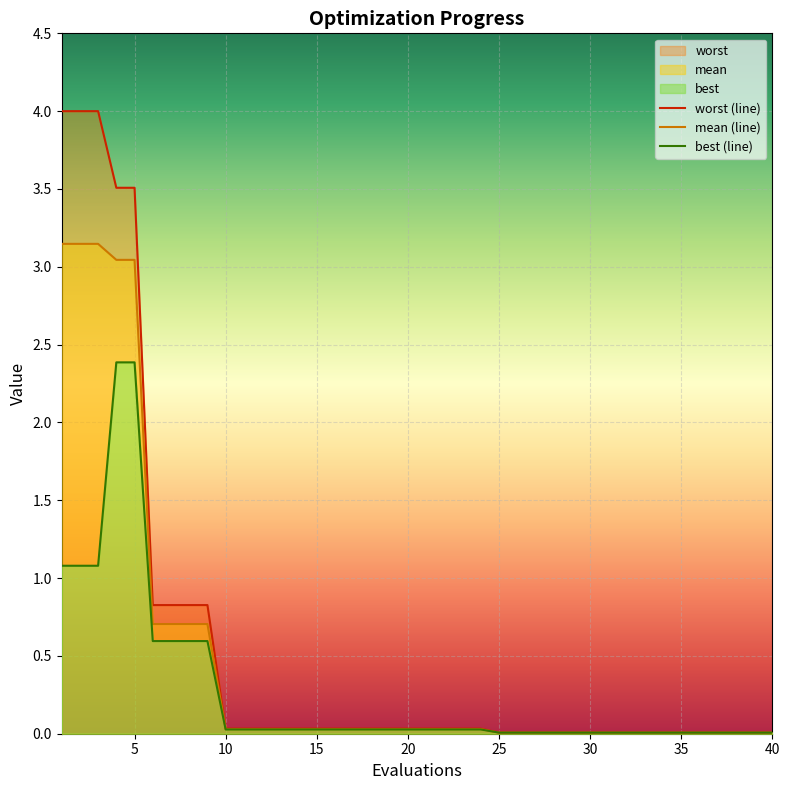

At how many categories does at least one series exceed 2?

5